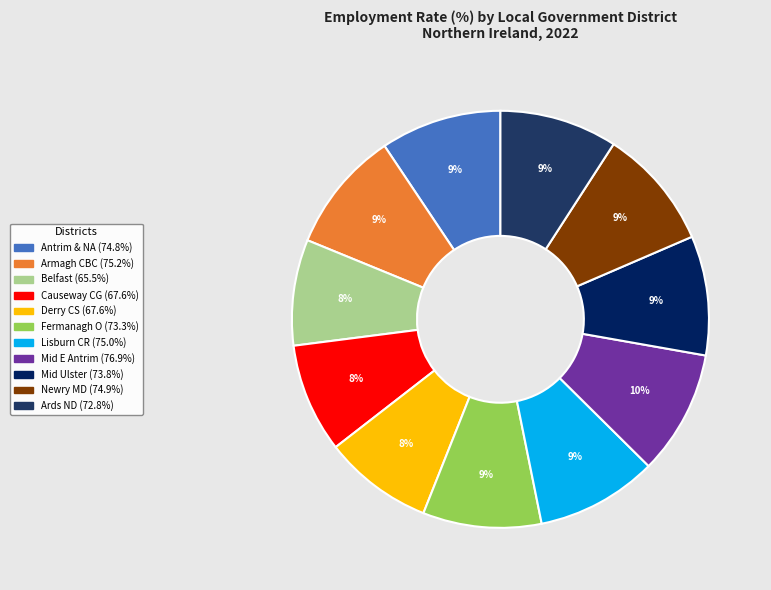

To the nearest percent, what is the average slice percentage?

9%